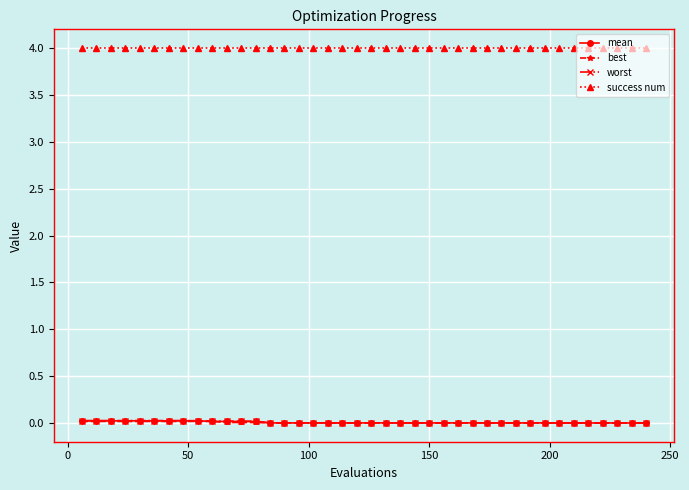

True or false: worst and success num cross at least once.

False